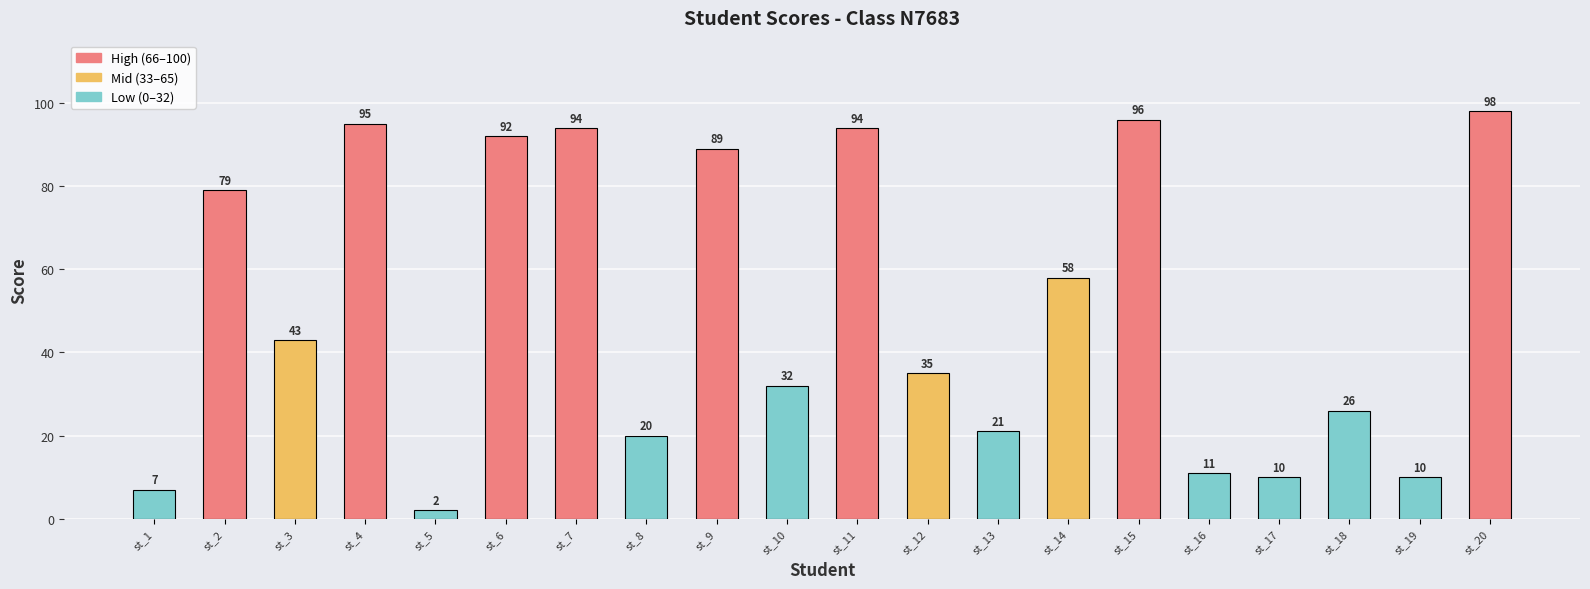

How many categories are shown in the chart?

20